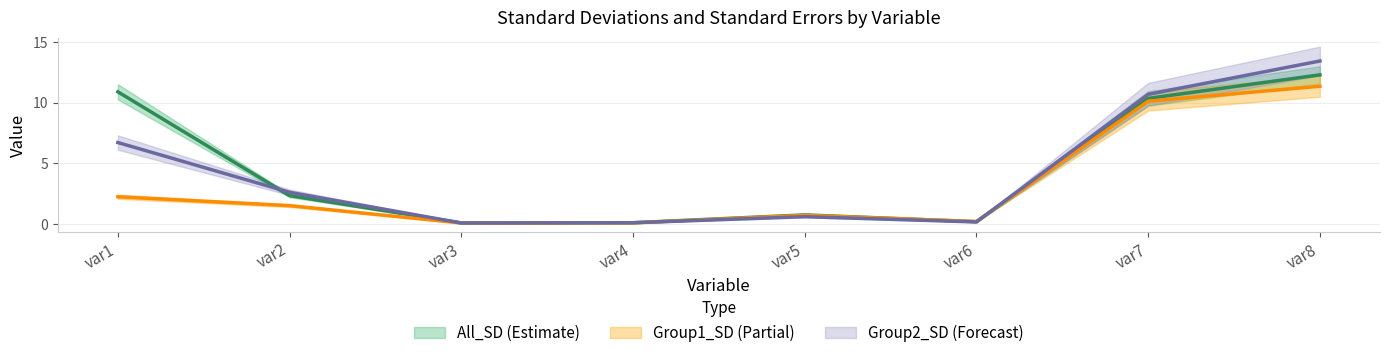

Reading left to right, list all the values displayed in this chart.

All_SD: 10.9	2.3	0.1	0.1	0.7	0.2	10.4	12.3
Group1_SD: 2.2	1.5	0.1	0.1	0.7	0.2	10.1	11.4
Group2_SD: 6.7	2.6	0.1	0.1	0.6	0.2	10.7	13.4